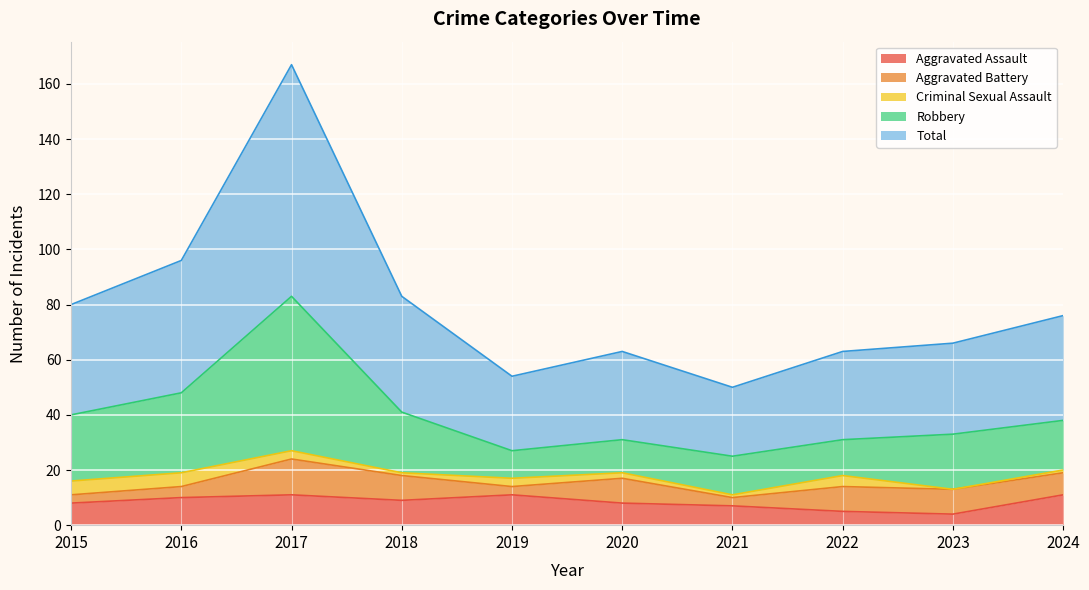

How many lines are shown in the chart?

5